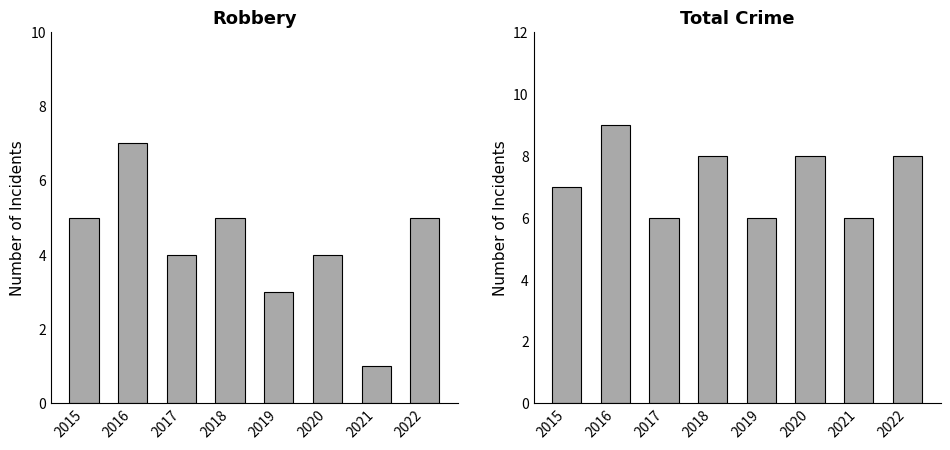

Which category has the highest value in the Robbery series?

2016